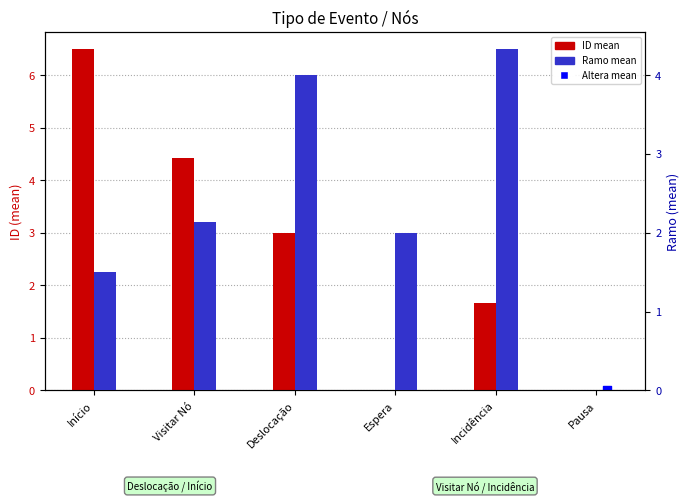

Which series contains the highest Y value?

ID (mean)